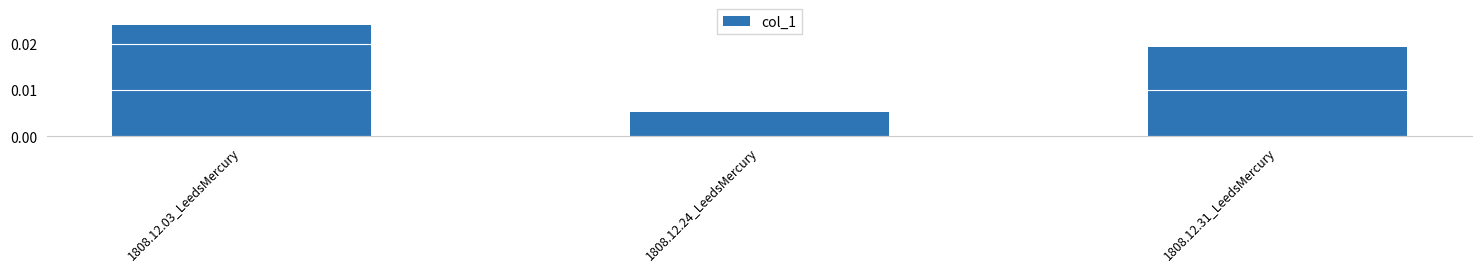

Does the chart contain any negative values?

No